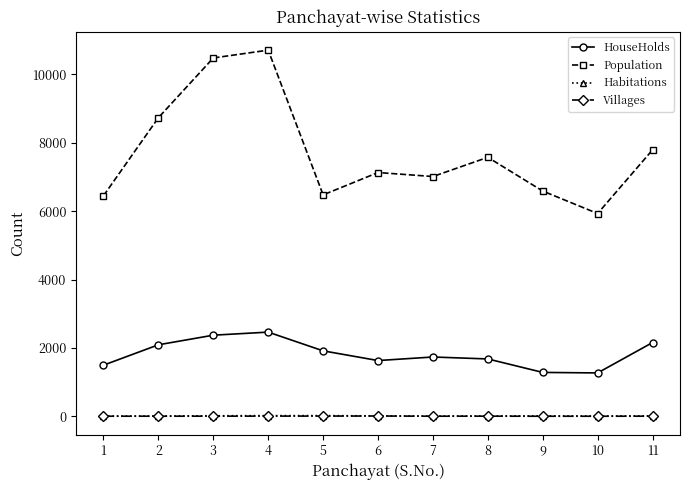

True or false: HouseHolds and Habitations intersect in this chart.

False